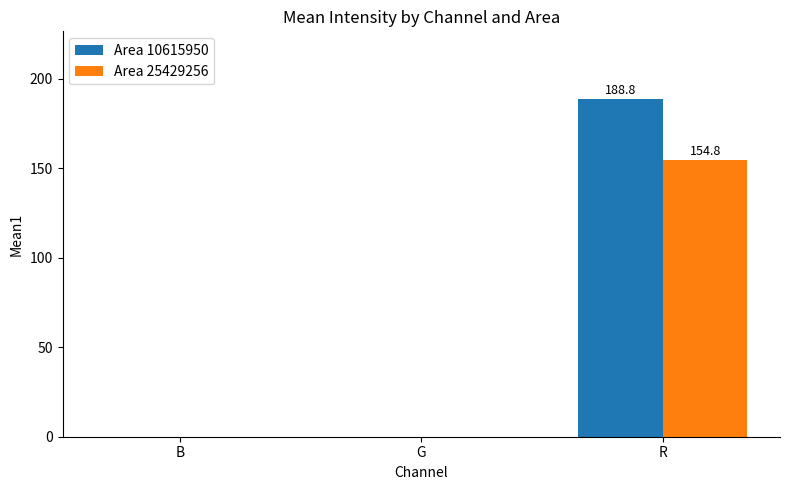

Reading left to right, what are all the values shown in this chart?

Area 10615950: 0.0	0.0	188.8
Area 25429256: 0.0	0.0	154.8